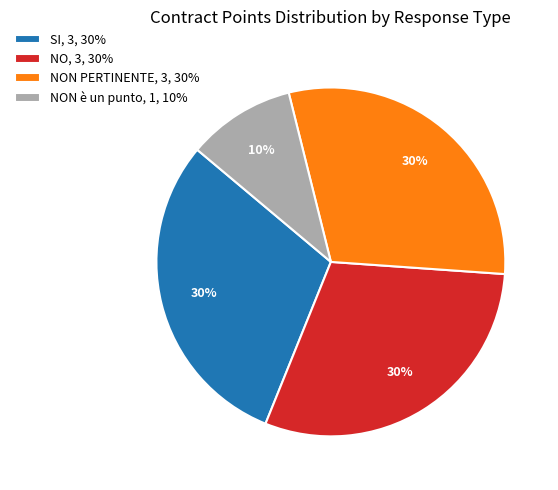

True or false: NO, 3, 30% accounts for 30% of the total.

True